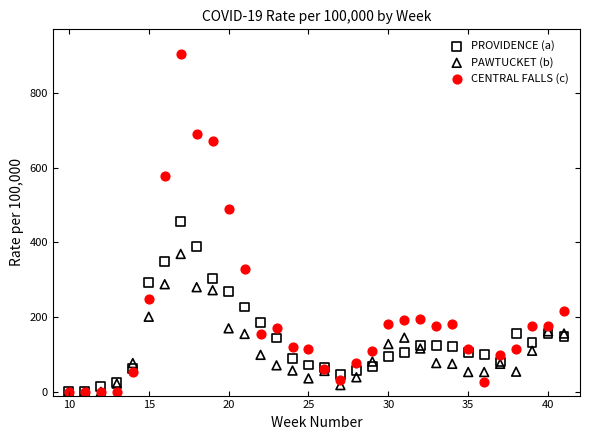

What are all the series names shown in the legend?

PROVIDENCE (a), PAWTUCKET (b), CENTRAL FALLS (c)